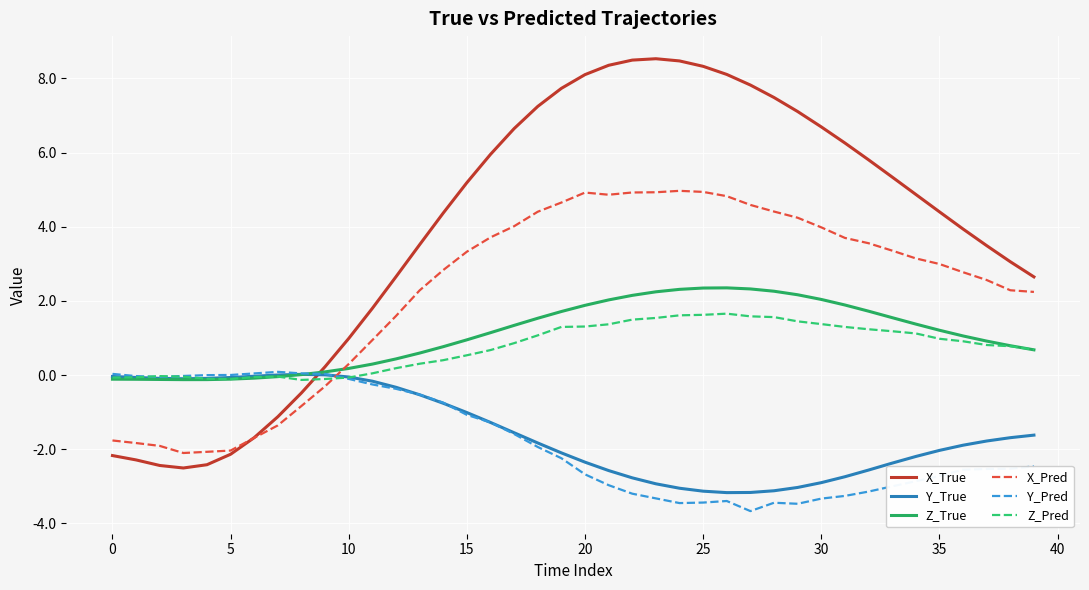

Which series has the widest spread of values?

X_True